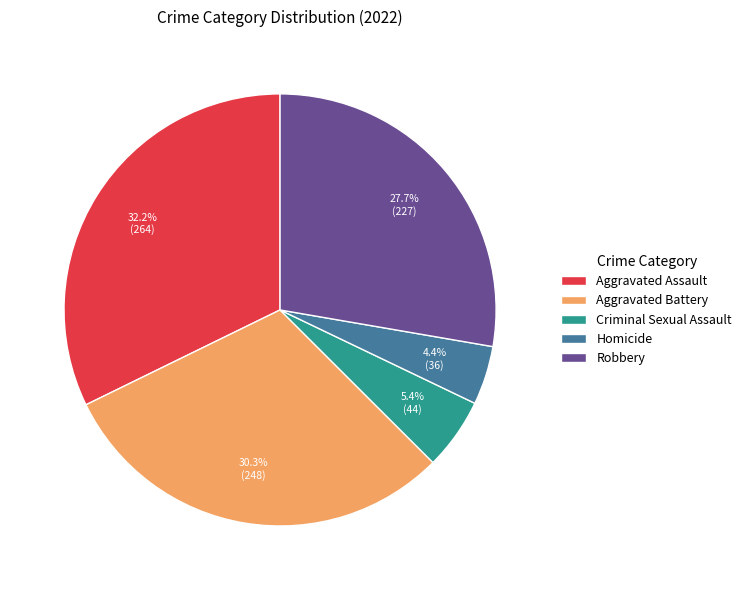

How much of the chart is everything except Criminal Sexual Assault?

94.6%